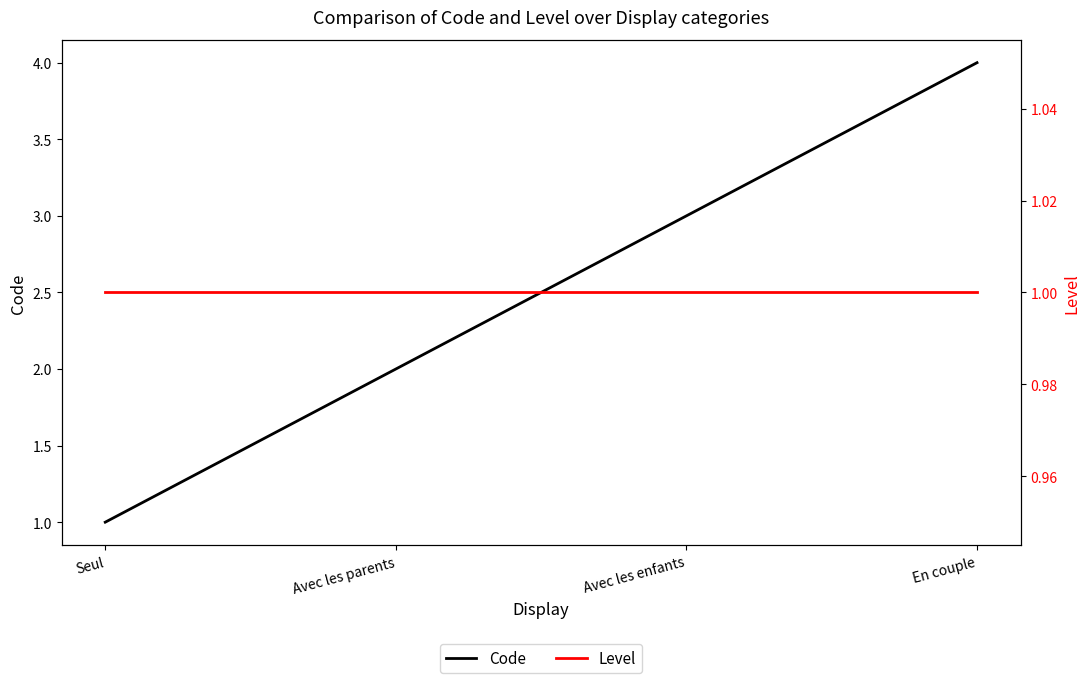

True or false: Level has more than 0 points higher than both neighbors.

False